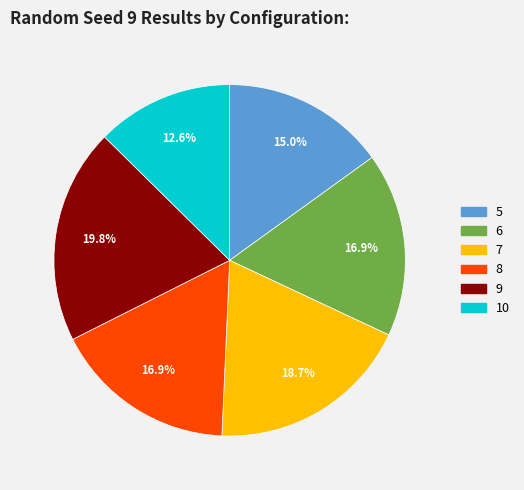

How much of the chart is everything except 6?

83.1%